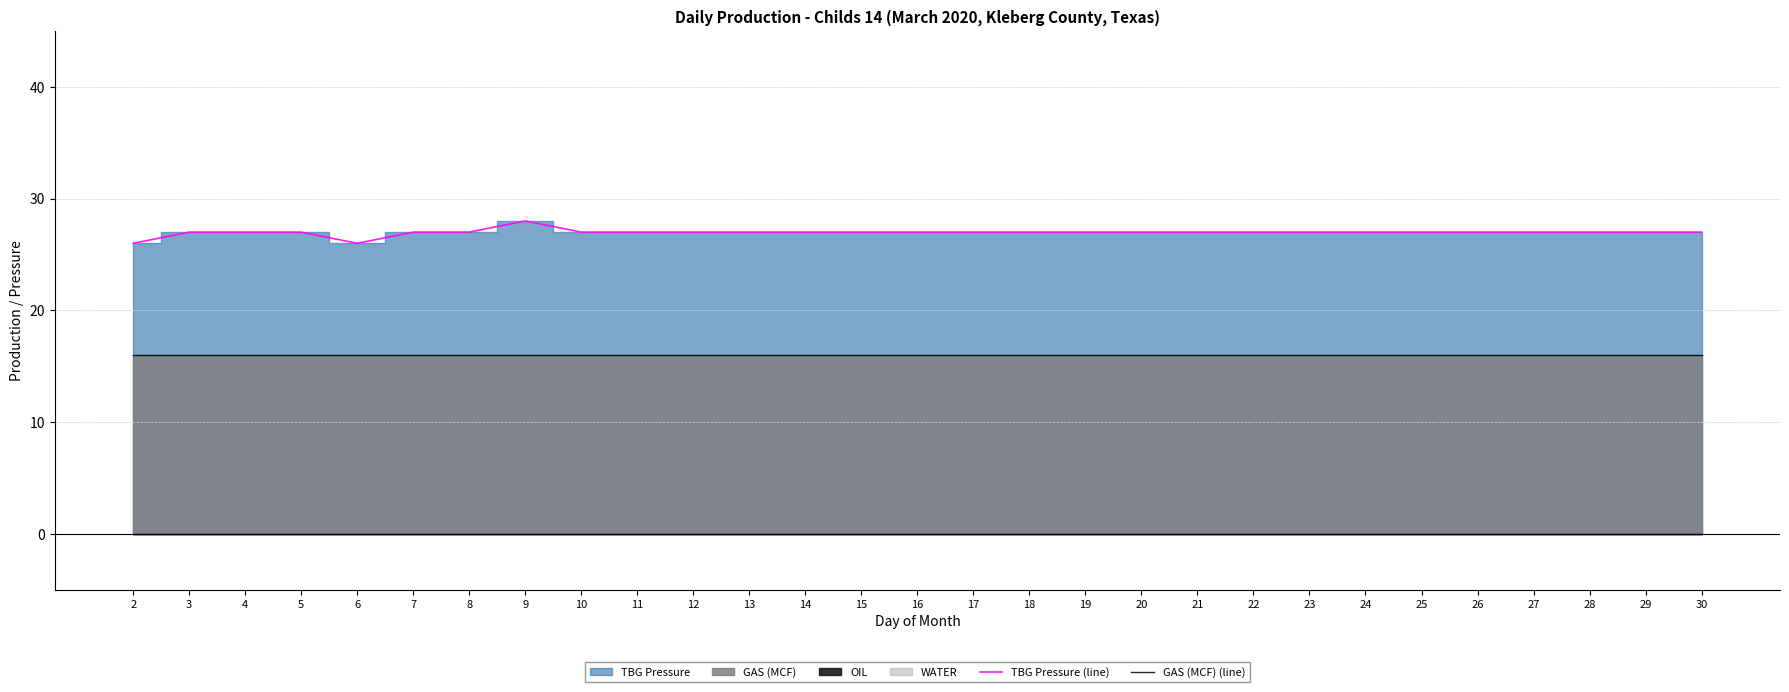

True or false: TBG Pressure (line) and GAS (MCF) (line) intersect in this chart.

False